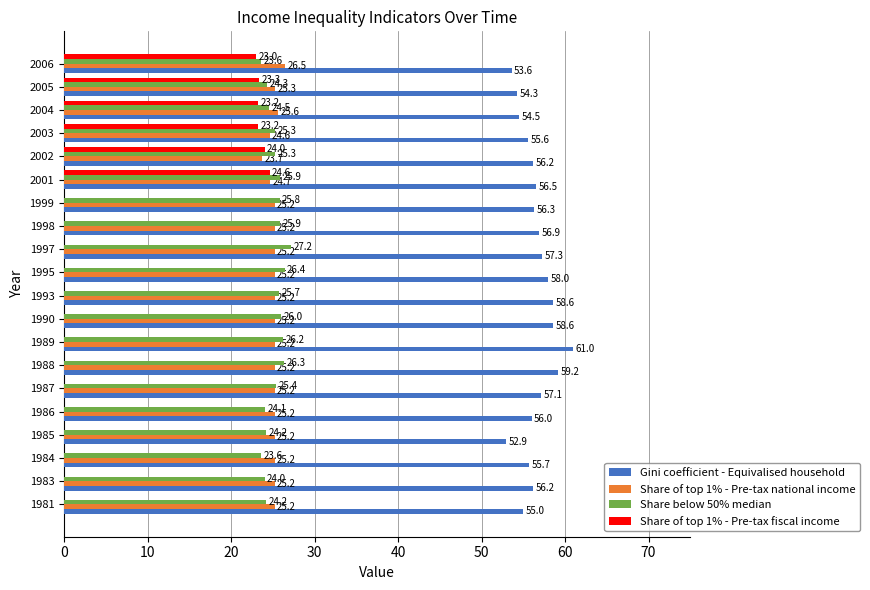

Which label corresponds to the largest value in the chart?

1989